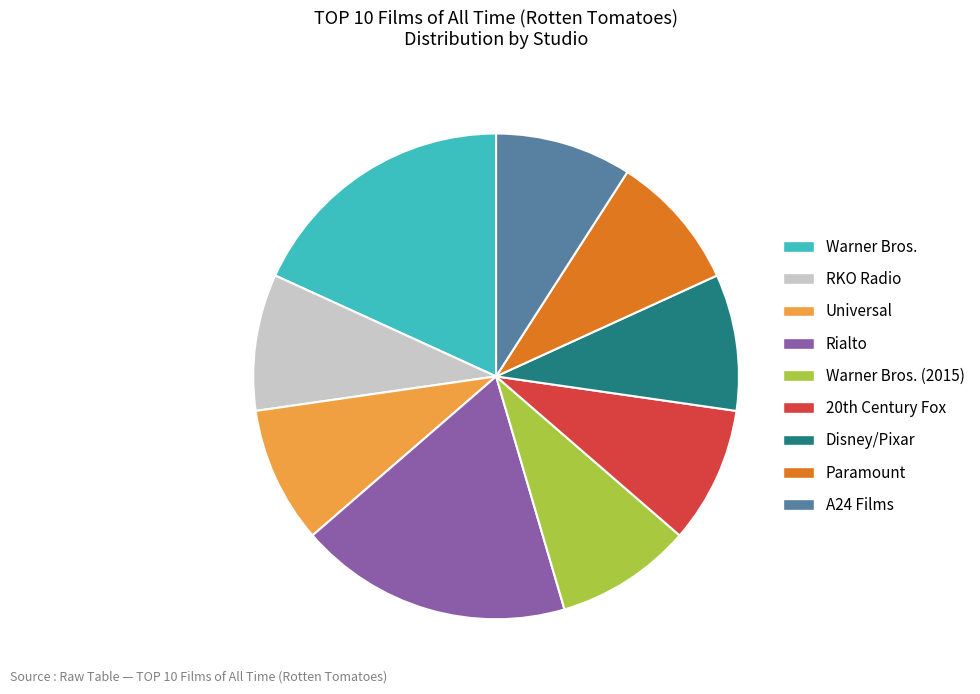

How many slices are in this pie chart?

9